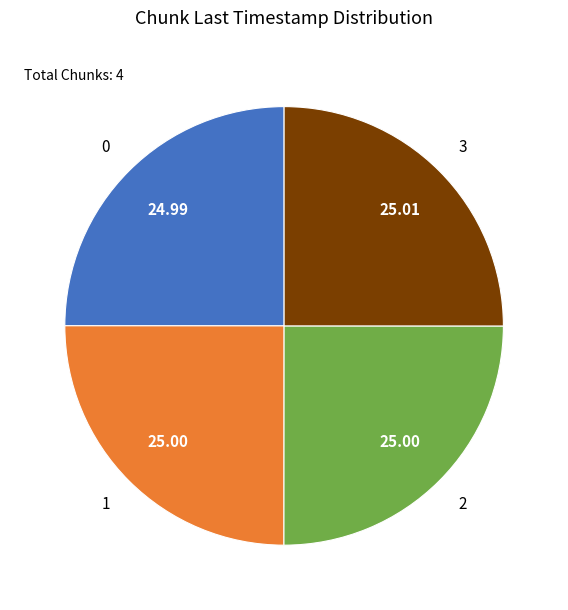

Count the number of slices in the pie.

4